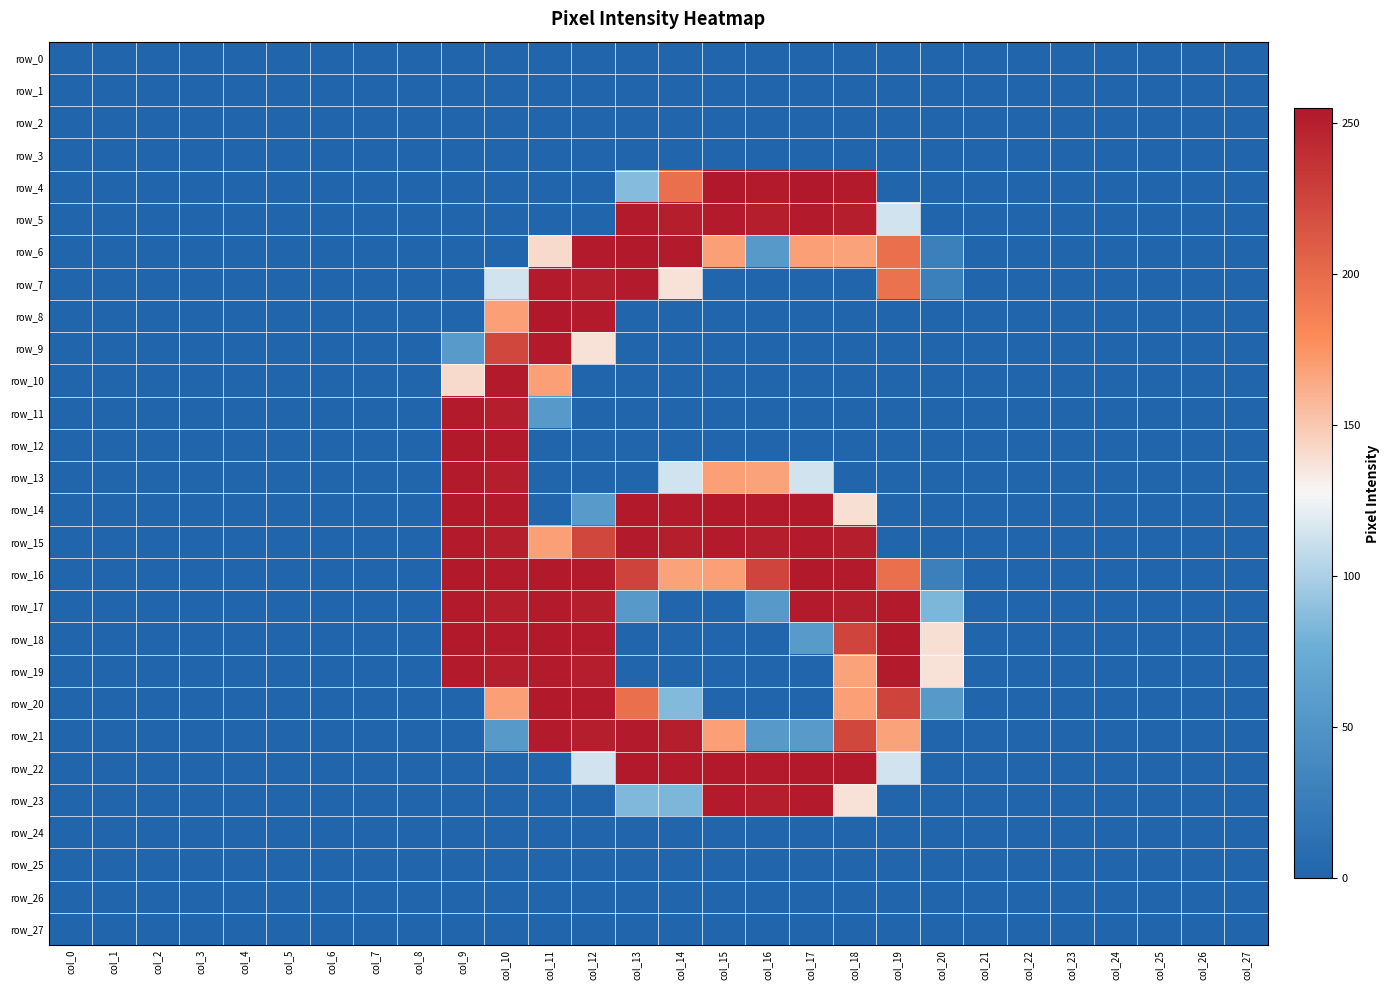

What is the maximum value for row_23?

253